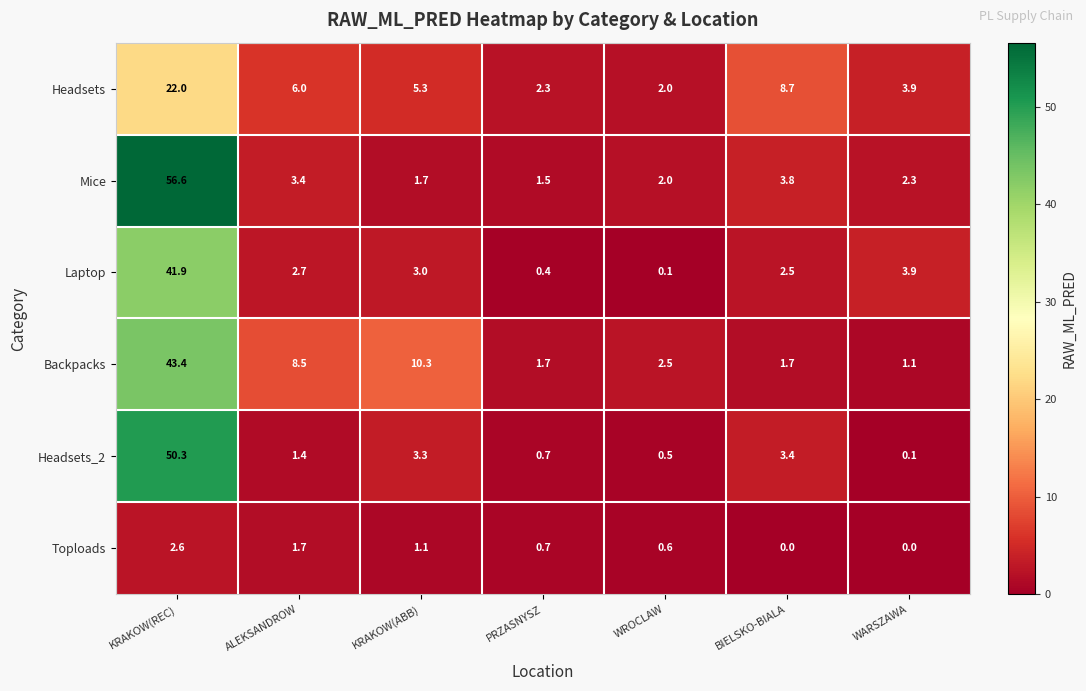

How many categories are shown in the chart?

7